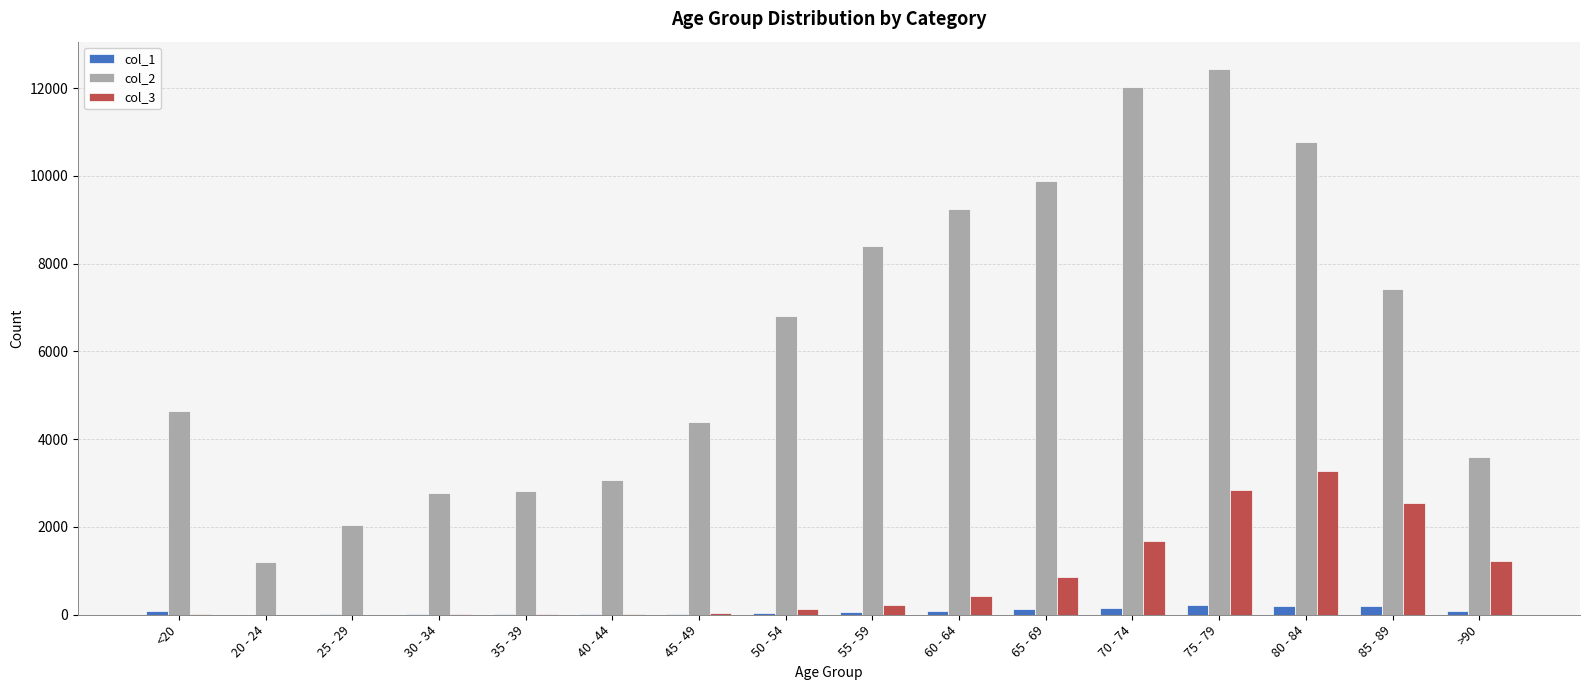

The col_3 series shows 850 at 65 - 69. True or false?

True